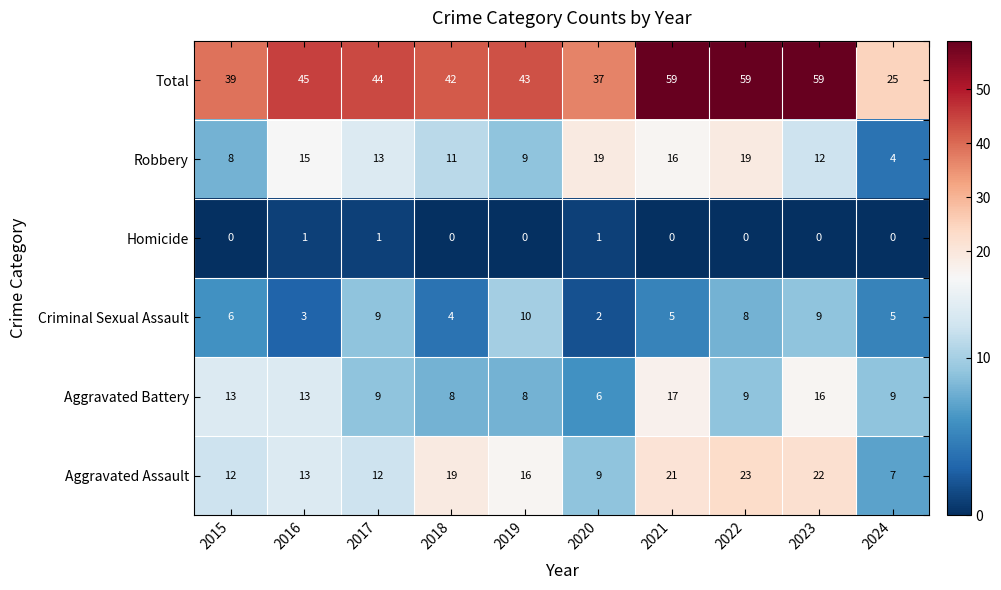

The Aggravated Battery series shows 8 at 2018. True or false?

True